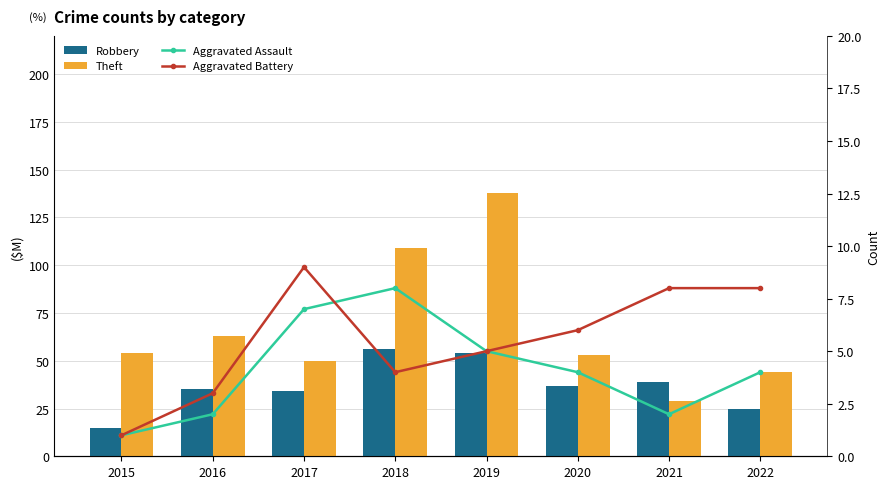

Rank the categories by Robbery value from lowest to highest.

2015, 2022, 2017, 2016, 2020, 2021, 2019, 2018